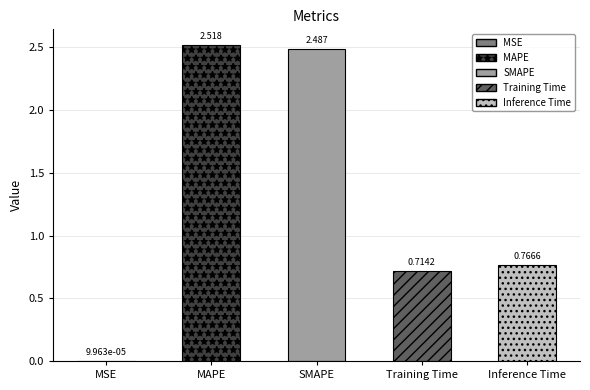

What position from the left is MSE?

1